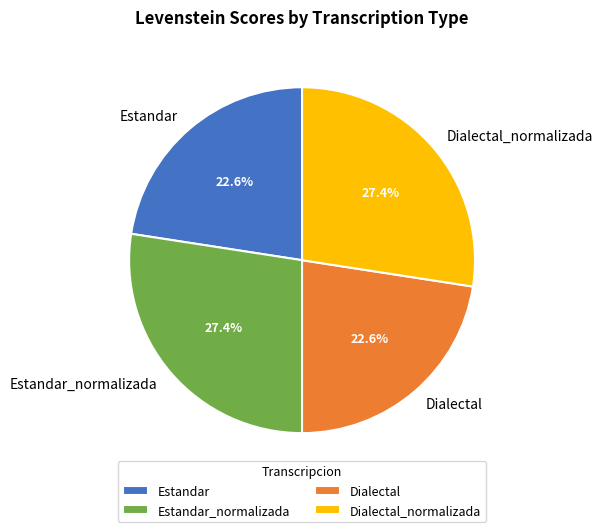

Is Estandar the majority of the pie?

No